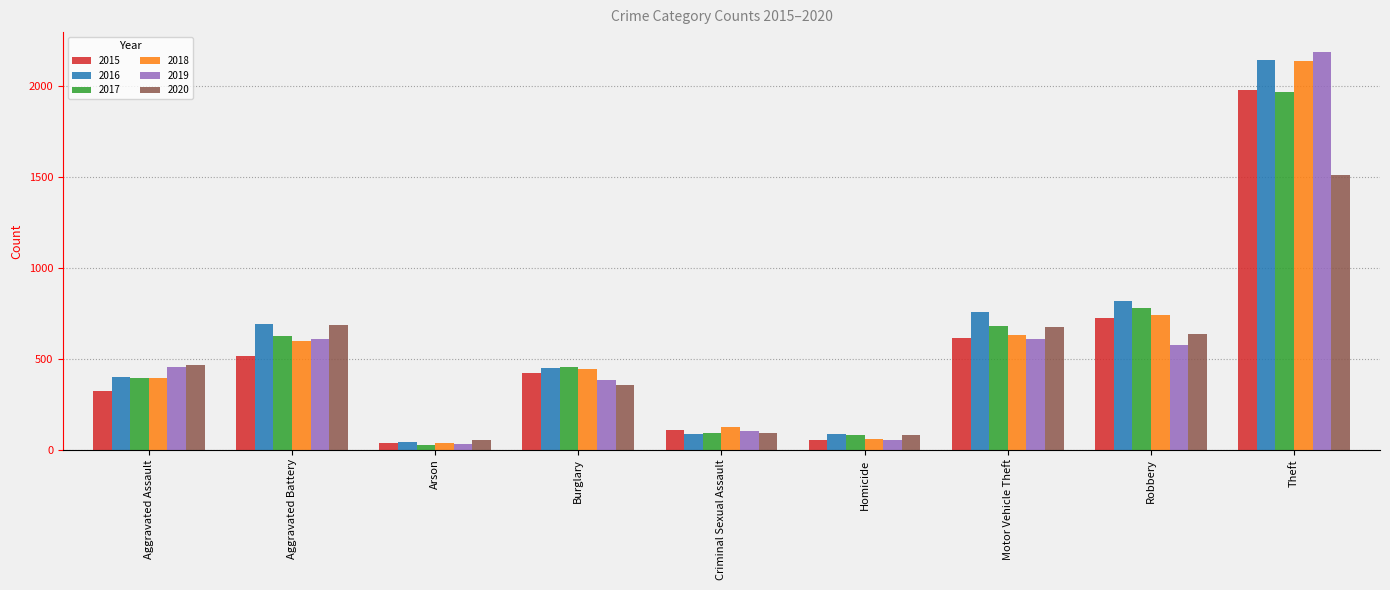

At which label does 2019 reach its peak?

Theft